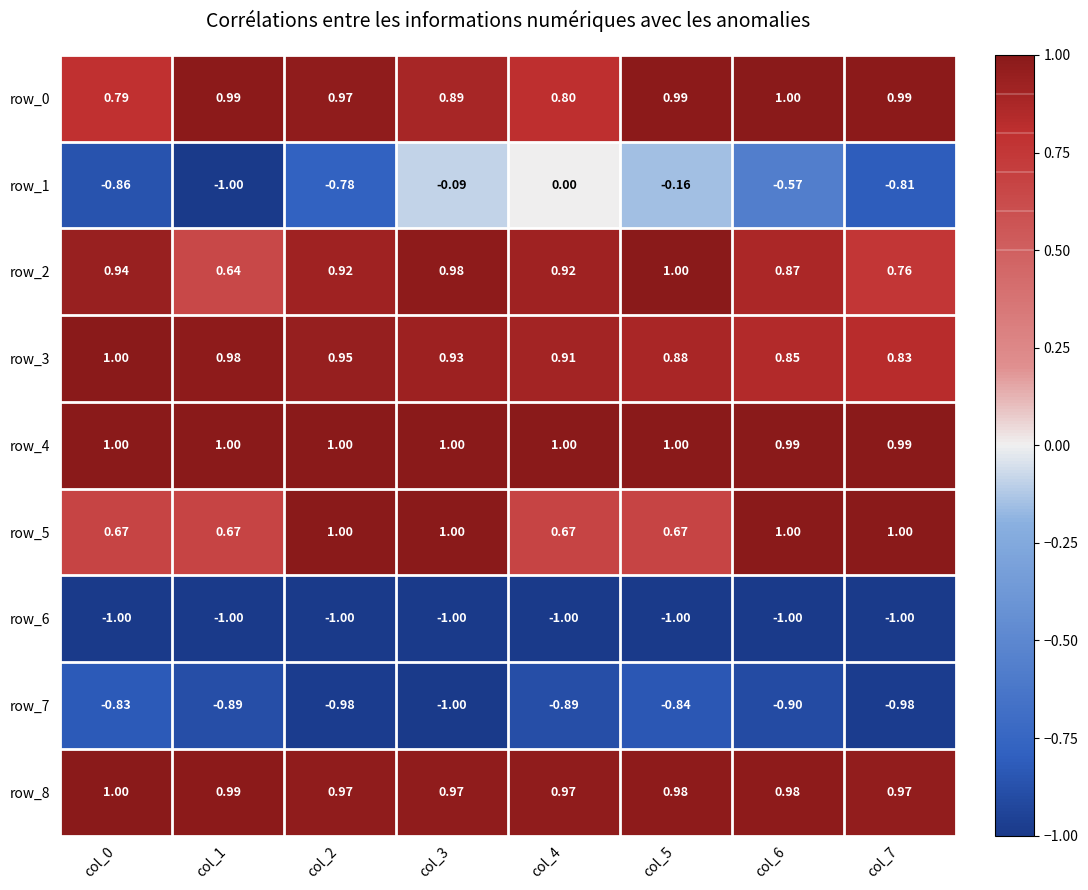

Is the value of row_6 at col_6 greater than the value of row_2 at col_3?

No